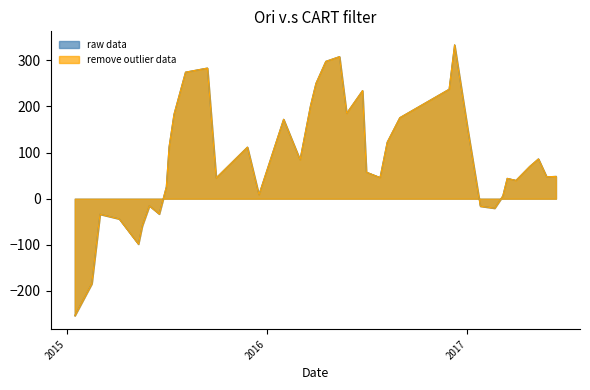

At 26, list the series in order from largest to smallest.

raw data, remove outlier data